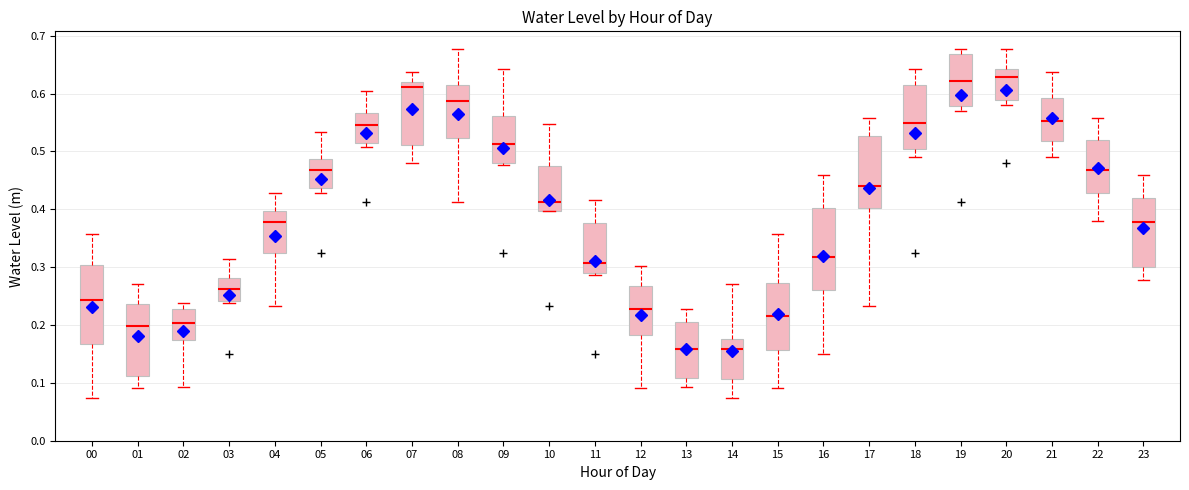

Reading left to right, read every box against the y-axis: the position of its median line, the range the box covers, and the ends of its whiskers. The values are not printed on the chart, so give them approximately, as read against the axis.

00: median 0.24, box 0.17 to 0.30, whiskers 0.07 to 0.36
01: median 0.20, box 0.11 to 0.24, whiskers 0.09 to 0.27
02: median 0.20, box 0.17 to 0.23, whiskers 0.09 to 0.24
03: median 0.26, box 0.24 to 0.28, whiskers 0.24 (just below the box's lower edge) to 0.31
04: median 0.38, box 0.32 to 0.40, whiskers 0.23 to 0.43
05: median 0.47, box 0.44 to 0.49, whiskers 0.43 to 0.53
06: median 0.55, box 0.51 to 0.57, whiskers 0.51 (just below the box's lower edge) to 0.60
07: median 0.61, box 0.51 to 0.62, whiskers 0.48 to 0.64
08: median 0.59, box 0.52 to 0.62, whiskers 0.41 to 0.68
09: median 0.51, box 0.48 to 0.56, whiskers 0.48 (just below the box's lower edge) to 0.64
10: median 0.41, box 0.40 to 0.48, whiskers 0.40 to 0.55
11: median 0.31, box 0.29 to 0.38, whiskers 0.29 (just below the box's lower edge) to 0.42
12: median 0.23, box 0.18 to 0.27, whiskers 0.09 to 0.30
13: median 0.16, box 0.11 to 0.20, whiskers 0.09 to 0.23
14: median 0.16, box 0.11 to 0.18, whiskers 0.07 to 0.27
15: median 0.22, box 0.16 to 0.27, whiskers 0.09 to 0.36
16: median 0.32, box 0.26 to 0.40, whiskers 0.15 to 0.46
17: median 0.44, box 0.40 to 0.53, whiskers 0.23 to 0.56
18: median 0.55, box 0.51 to 0.62, whiskers 0.49 to 0.64
19: median 0.62, box 0.58 to 0.67, whiskers 0.57 to 0.68
20: median 0.63, box 0.59 to 0.64, whiskers 0.58 to 0.68
21: median 0.55, box 0.52 to 0.59, whiskers 0.49 to 0.64
22: median 0.47, box 0.43 to 0.52, whiskers 0.38 to 0.56
23: median 0.38, box 0.30 to 0.42, whiskers 0.28 to 0.46